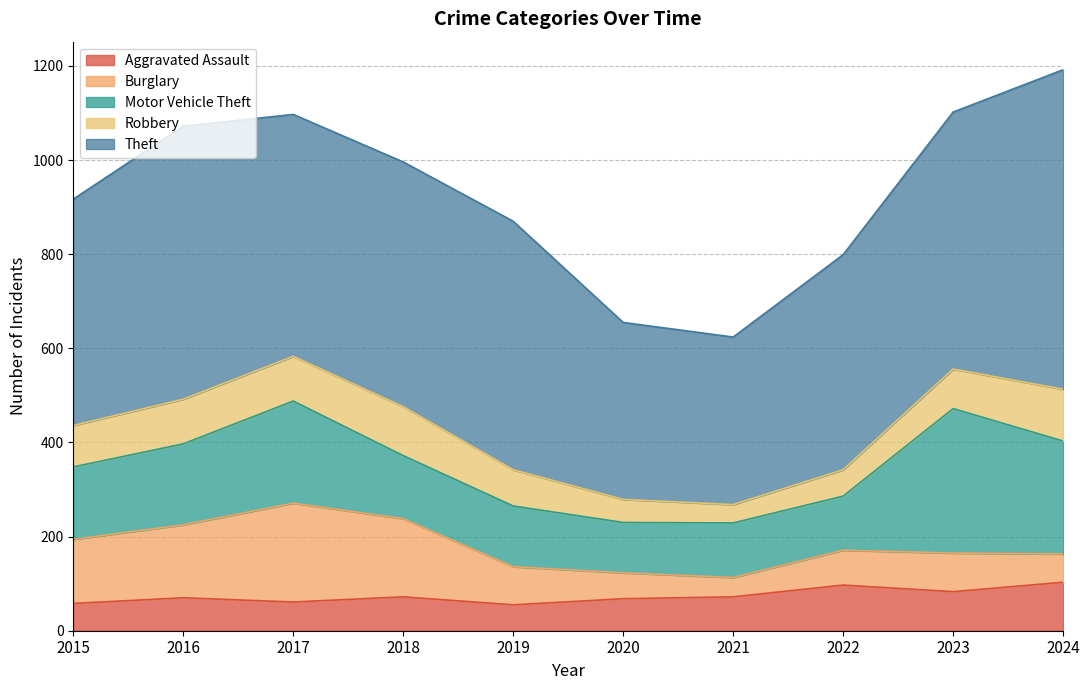

Reading left to right, what are all the values shown in this chart?

Aggravated Assault: 58	70	61	72	55	68	72	97	83	103
Burglary: 136	155	210	166	81	55	41	74	82	60
Motor Vehicle Theft: 154	172	217	134	129	107	116	115	307	240
Robbery: 88	95	95	104	77	49	39	56	84	110
Theft: 481	580	514	520	528	376	356	457	546	679